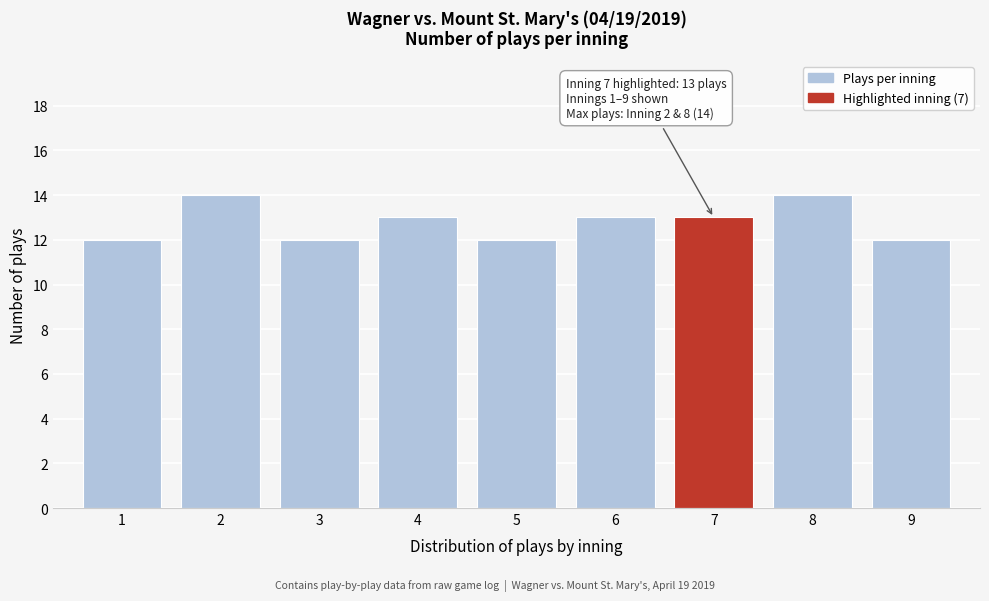

Reading right to left, what are all the values shown in this chart?

9=12	8=14	7=13	6=13	5=12	4=13	3=12	2=14	1=12